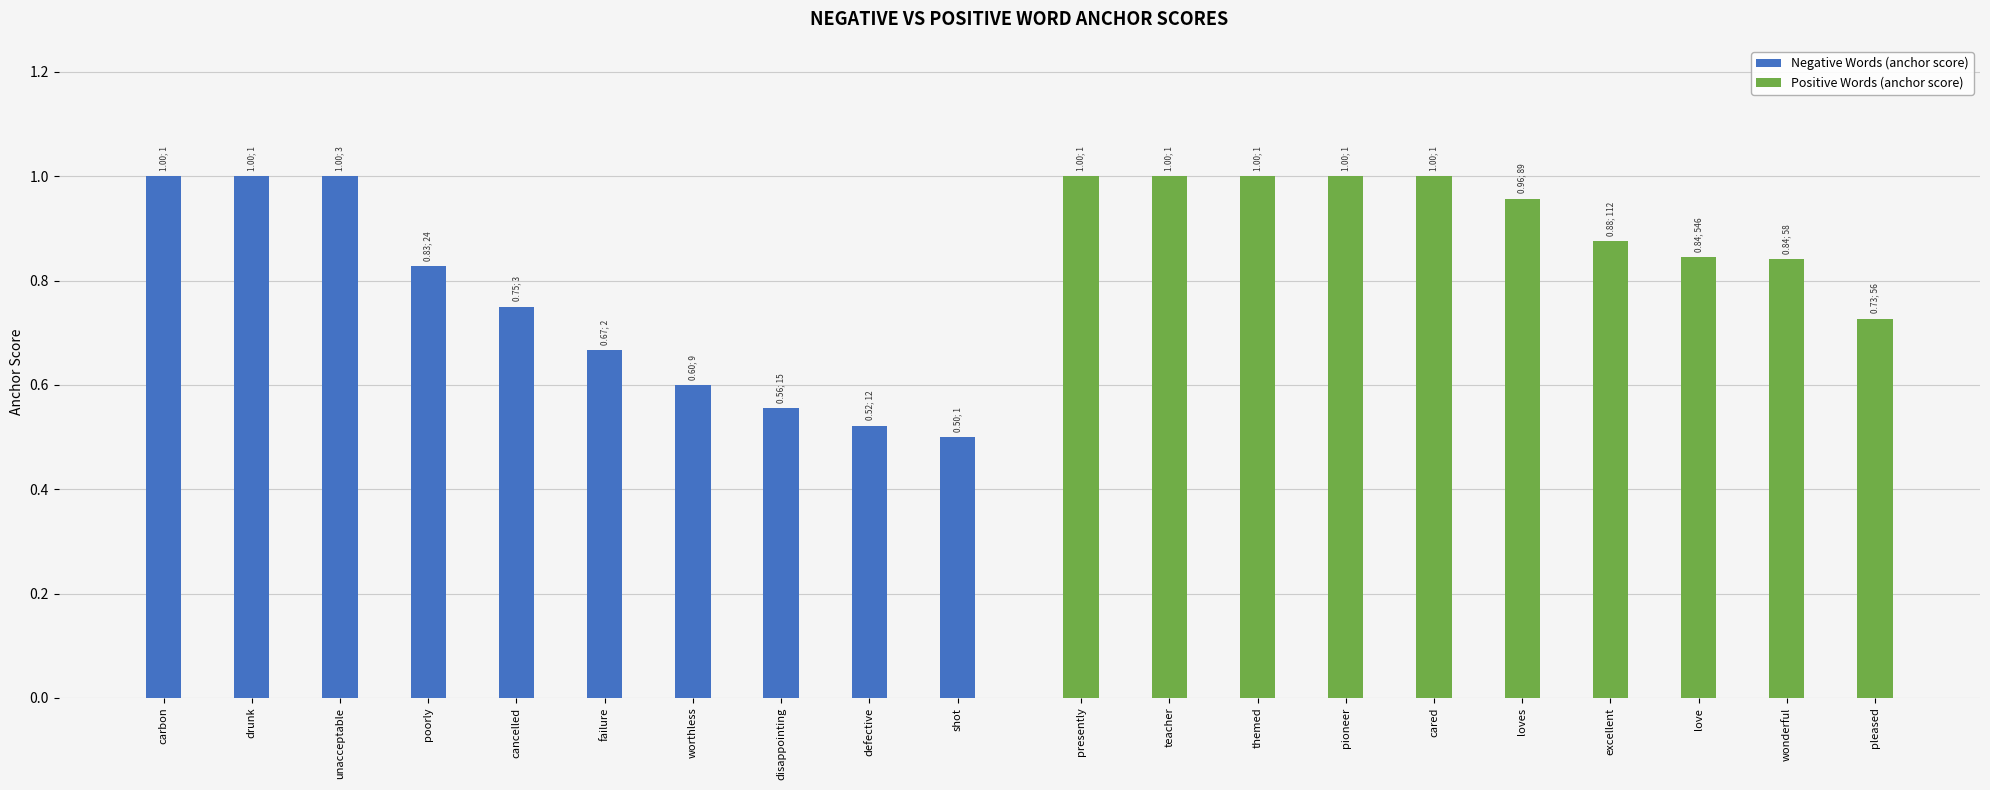

The Positive Words (anchor score) series shows 1.6 at loves. True or false?

False